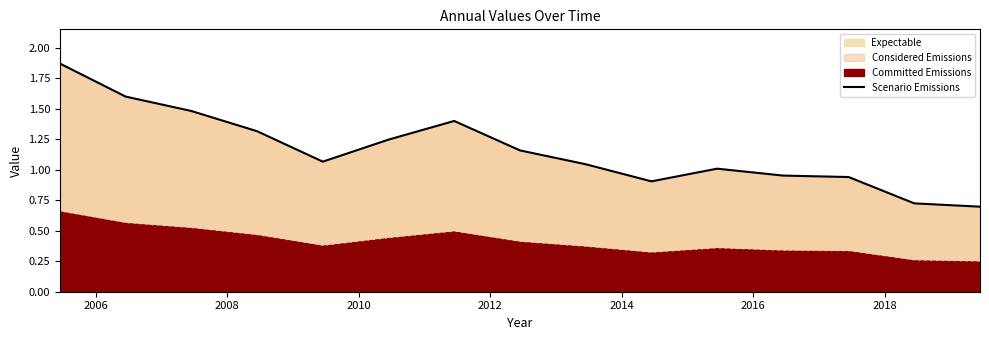

What is the sum of all values?

17.4